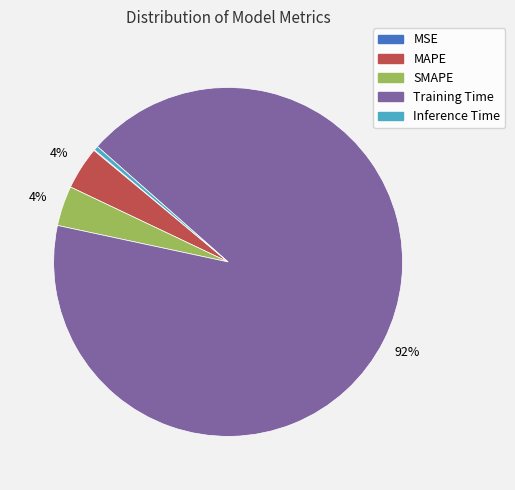

Which has a higher value, MAPE or Training Time?

Training Time